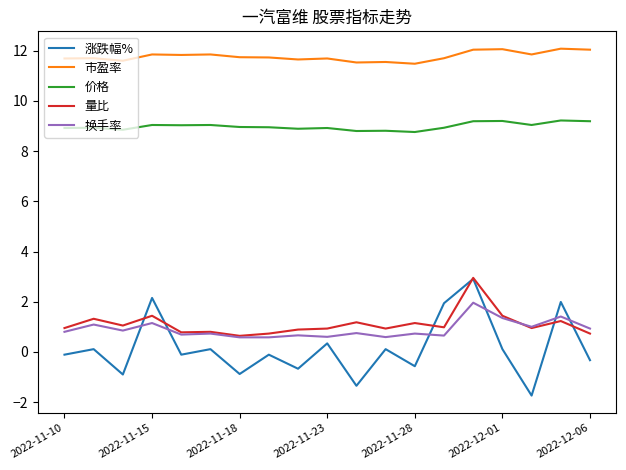

True or false: 换手率 and 价格 intersect in this chart.

False